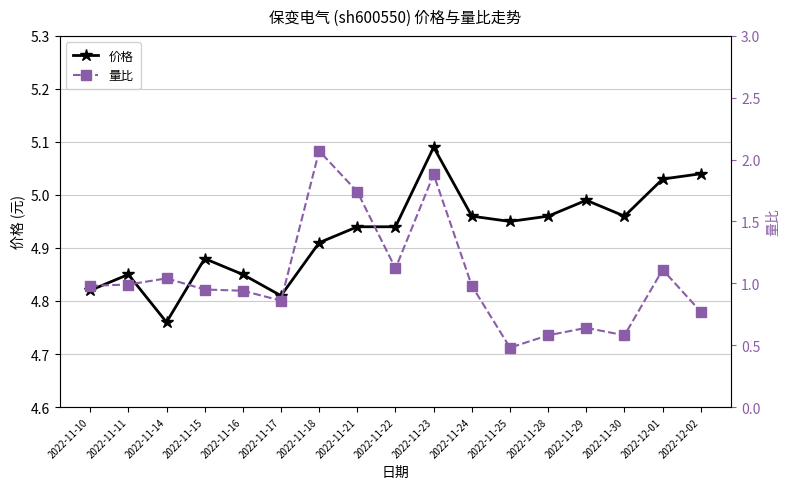

Rank the series at 2022-11-11 from lowest to highest value.

量比, 价格